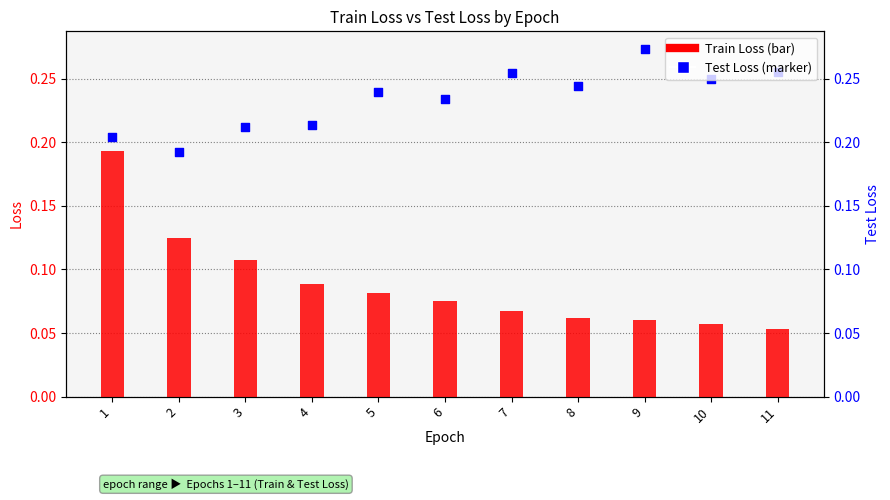

Which series has the largest total across all categories?

Test Loss